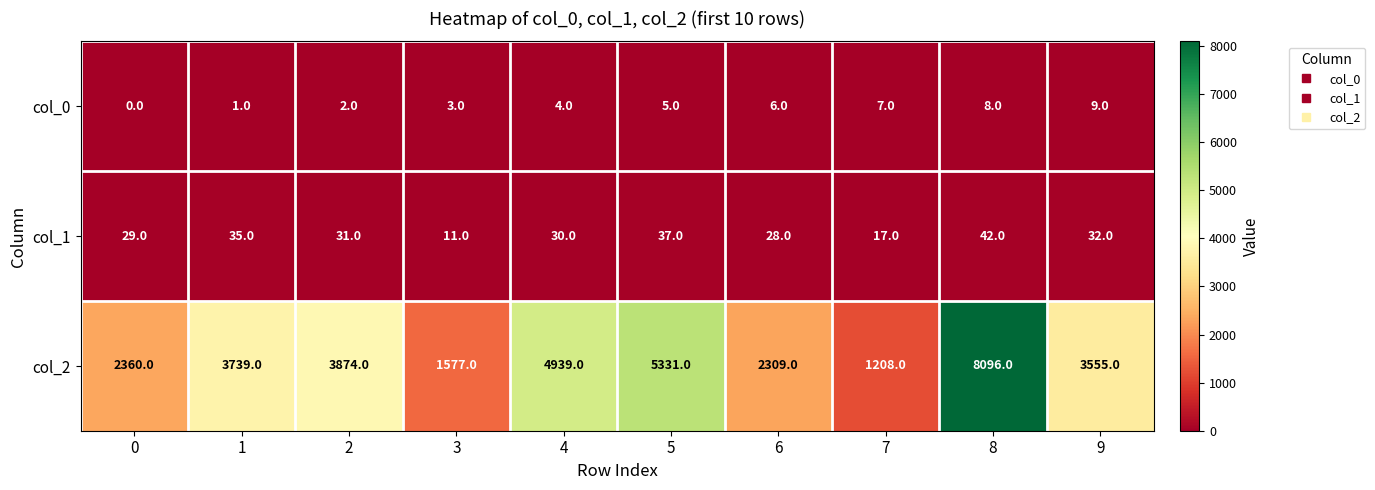

Reading right to left, what are all the values shown in this chart?

col_0: 9	8	7	6	5	4	3	2	1	0
col_1: 32	42	17	28	37	30	11	31	35	29
col_2: 3555	8096	1208	2309	5331	4939	1577	3874	3739	2360